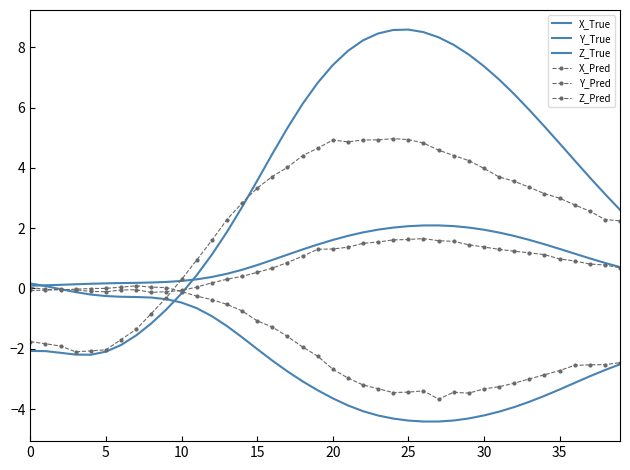

What is the difference between the maximum and minimum values in the Y_Pred series?

3.8